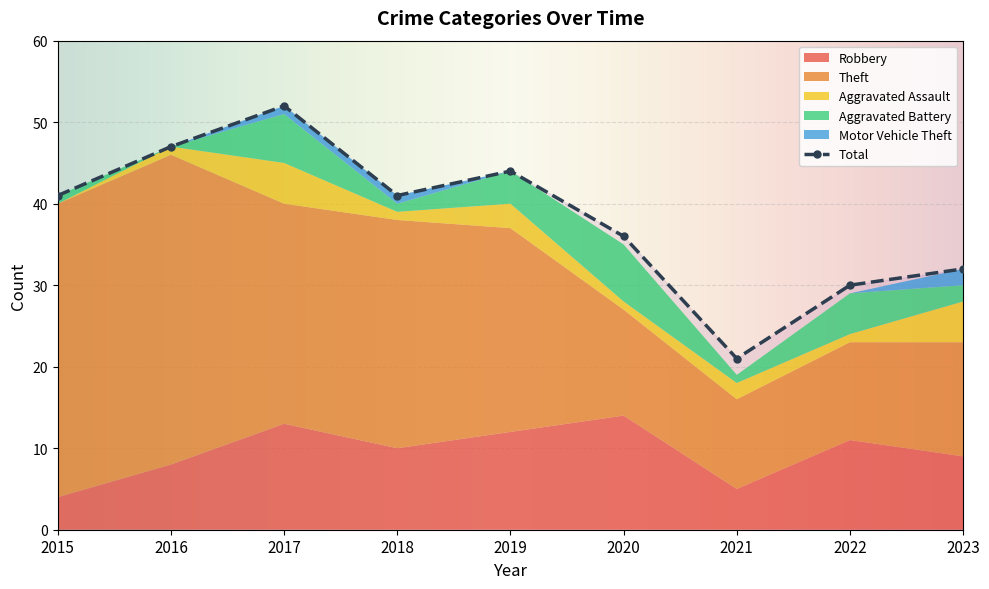

What is the difference between the Motor Vehicle Theft values at 2023 and 2021?

2